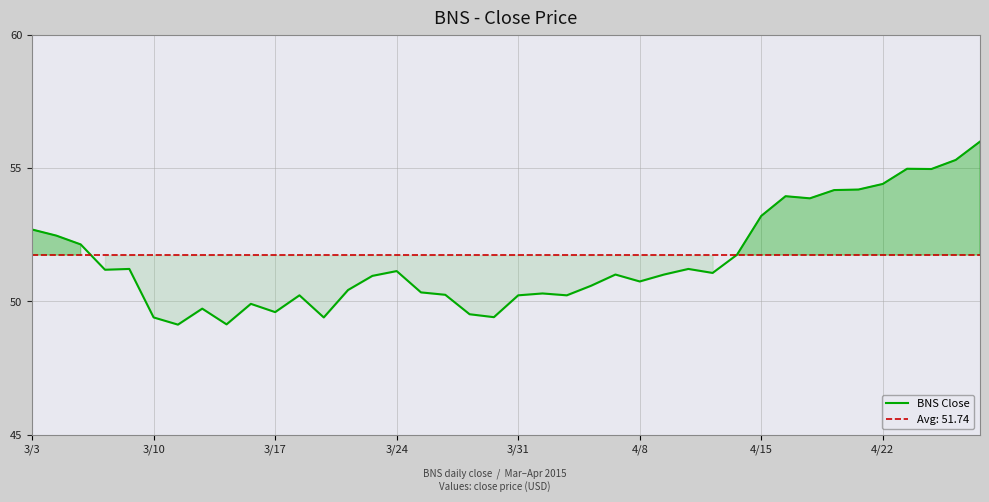

What is the smallest value displayed?

49.1